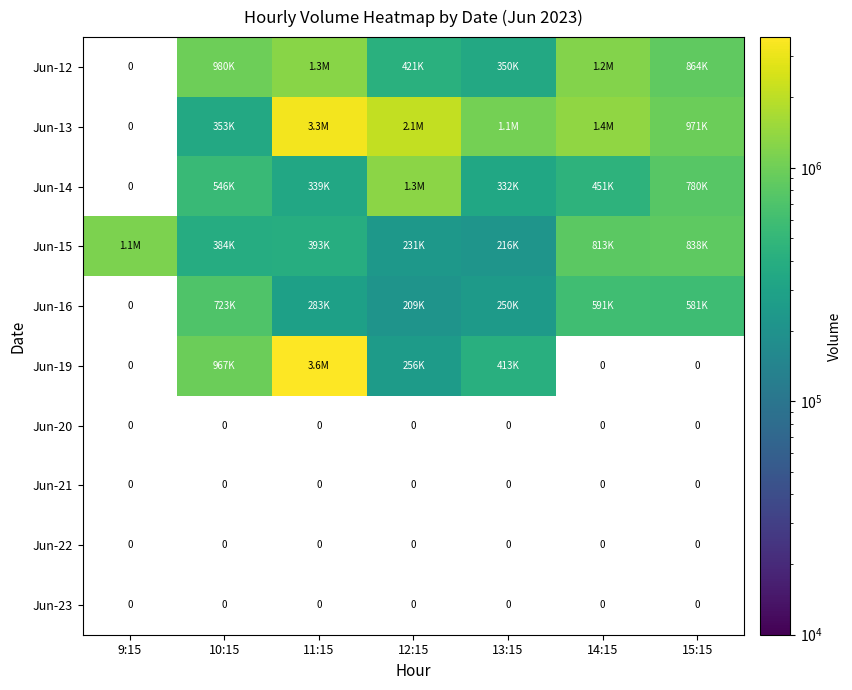

How many data points in Jun-19 are above 967993?

1